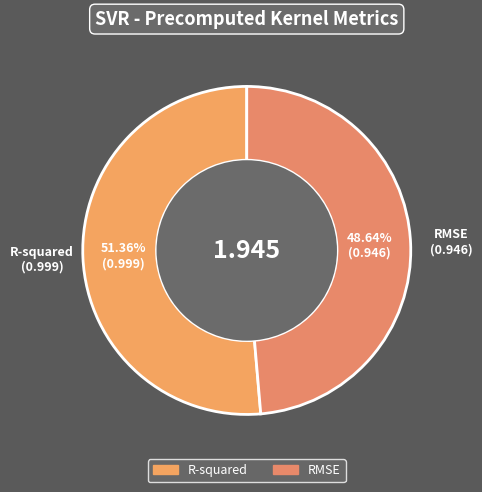

Does R-squared account for over 50% of the chart?

Yes